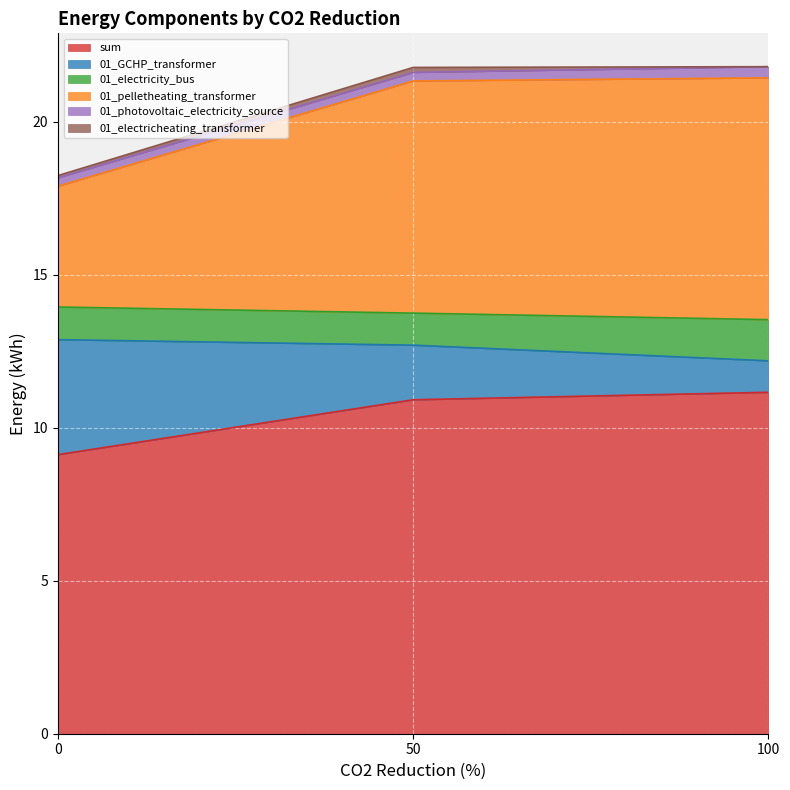

What is the maximum value for sum?

11.2